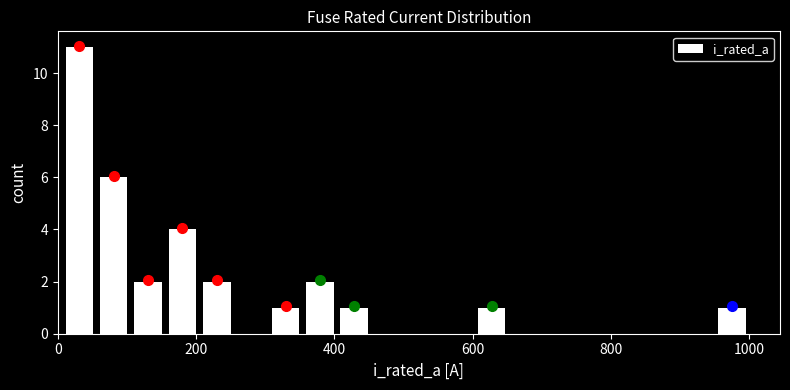

Read against the x-axis, roughly where is the centre of the tallest bar?

40